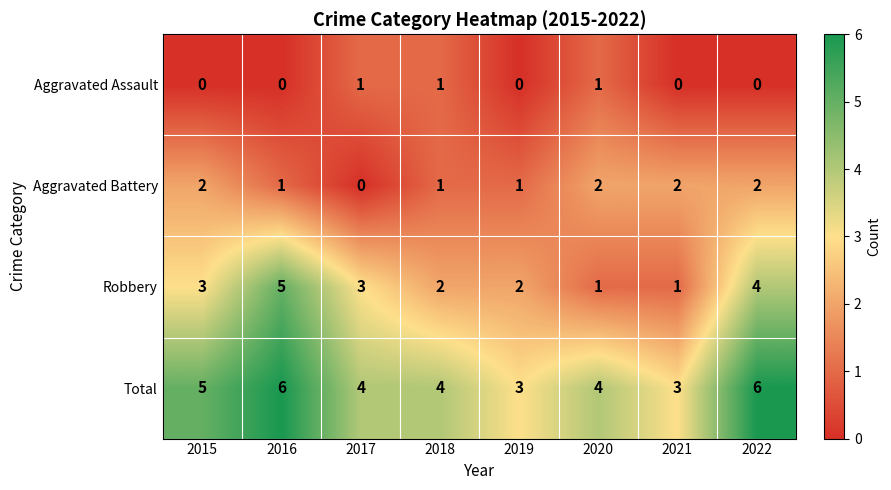

List the series in order of their peak value, lowest first.

Aggravated Assault, Aggravated Battery, Robbery, Total